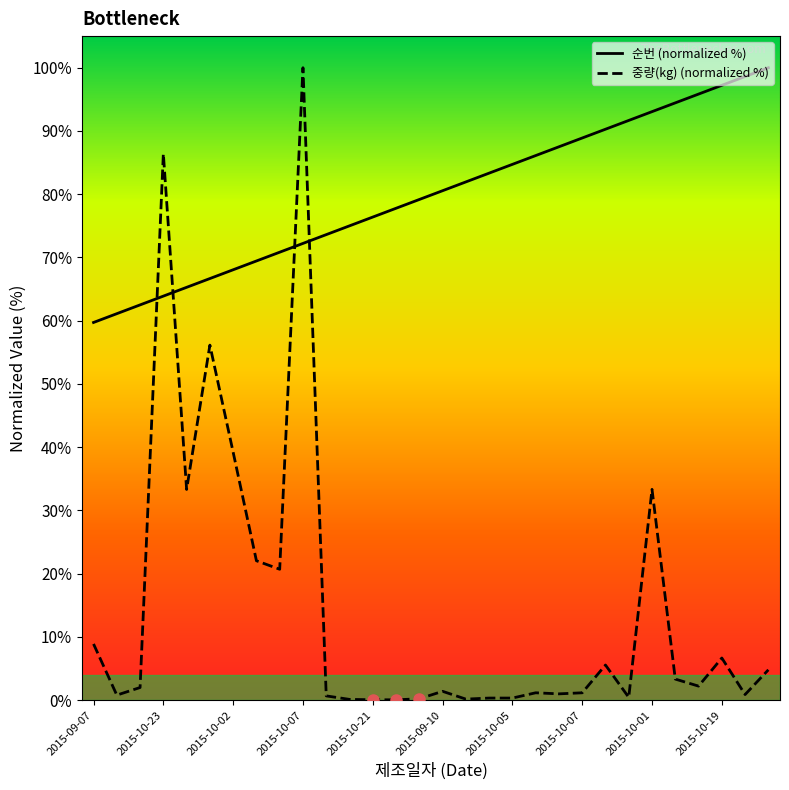

Which series has the largest range (max minus min)?

중량(kg) (normalized %)